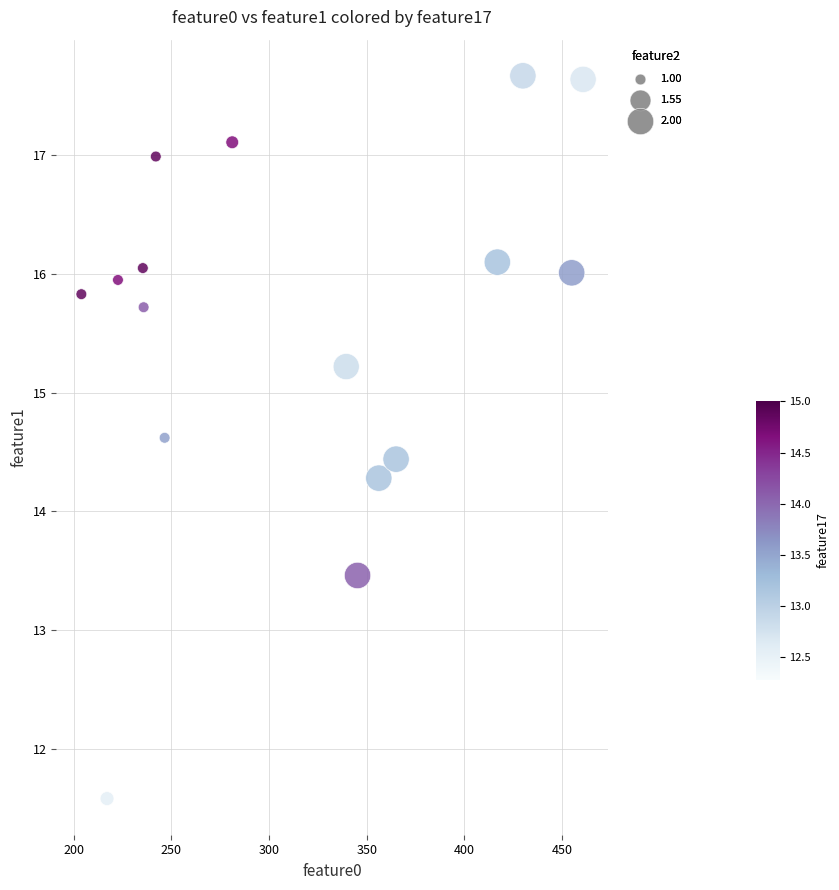

What Y value in the scatter plot is closest to 14?

14.3